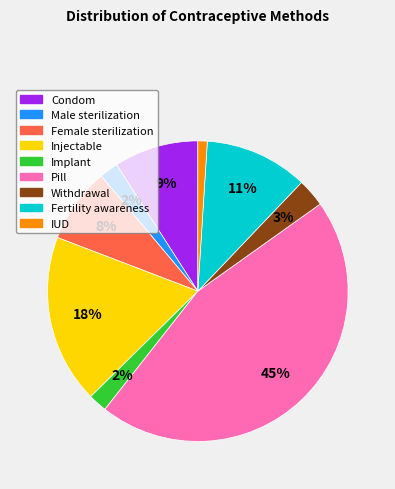

To the nearest percent, what portion does Pill represent?

45%